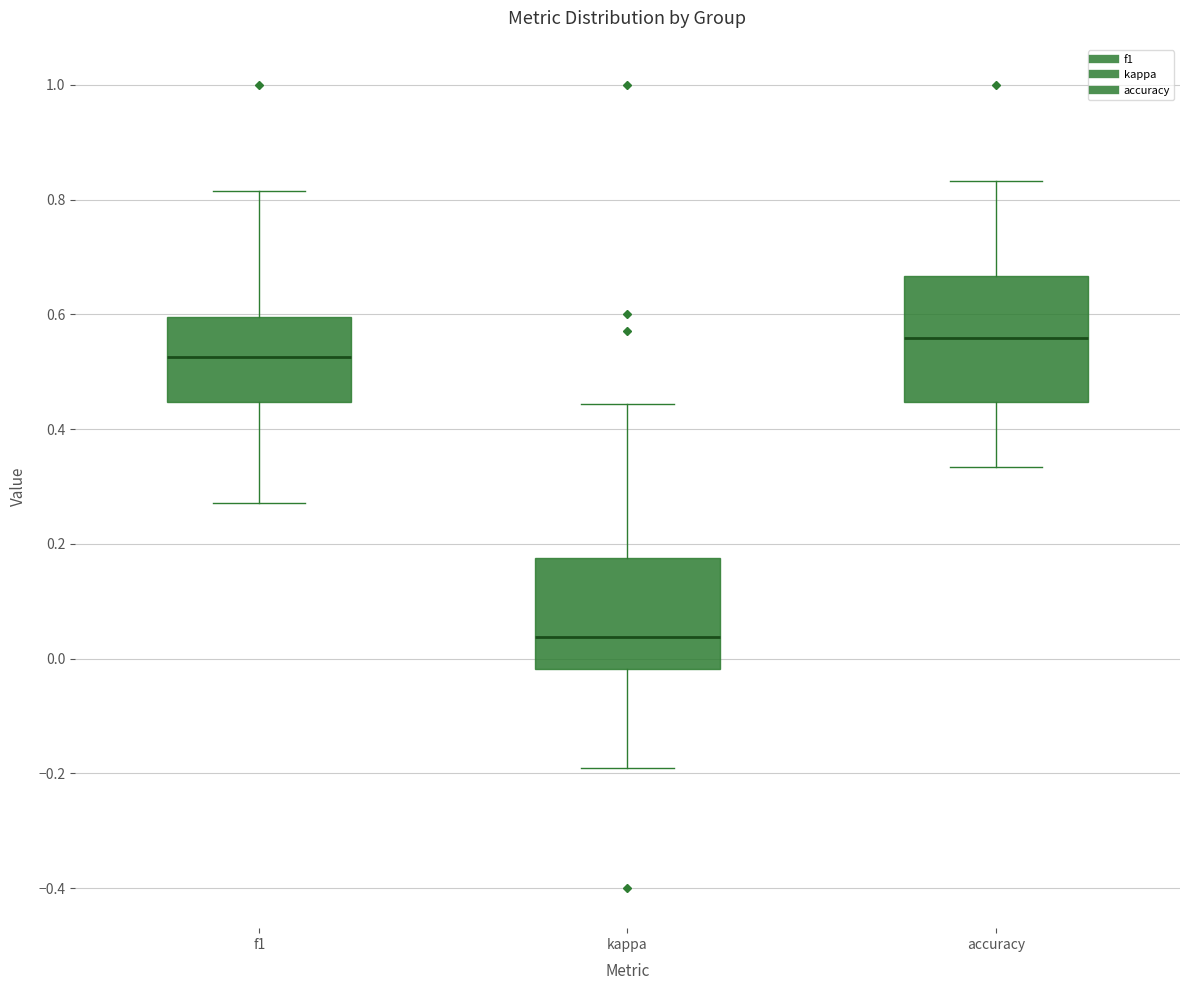

Reading left to right, read every box against the y-axis: the position of its median line, the range the box covers, and the ends of its whiskers. The values are not printed on the chart, so give them approximately, as read against the axis.

f1: median 0.52, box 0.44 to 0.60, whiskers 0.28 to 0.82
kappa: median 0.04, box -0.02 to 0.18, whiskers -0.20 to 0.44
accuracy: median 0.56, box 0.44 to 0.66, whiskers 0.34 to 0.84